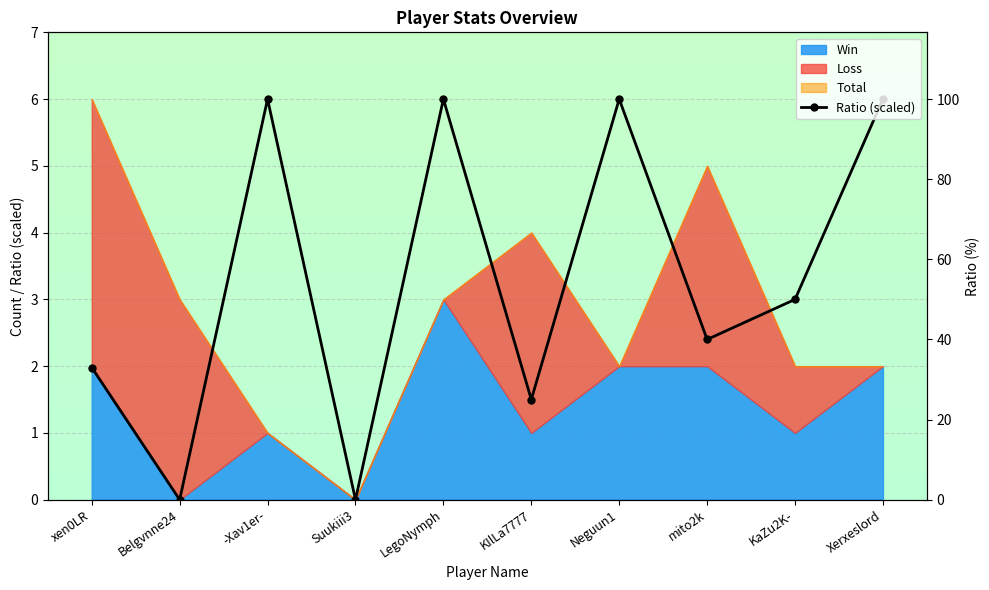

Does the chart display data point markers on the line(s)?

Yes